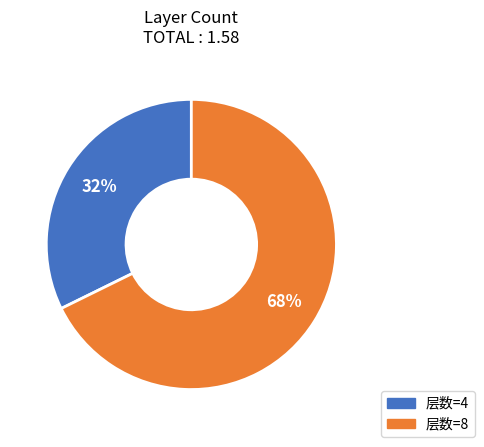

Is there a majority slice in this chart?

Yes